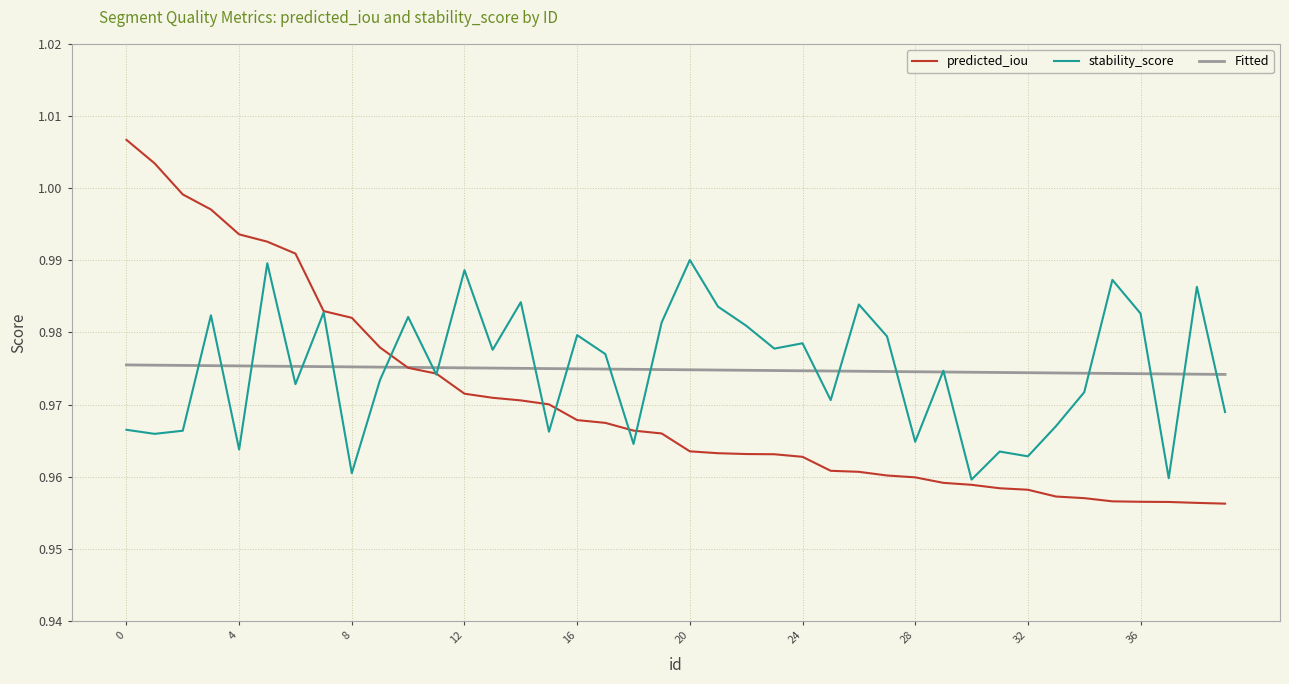

Rank the series by their maximum value, from highest to lowest.

predicted_iou, stability_score, Fitted